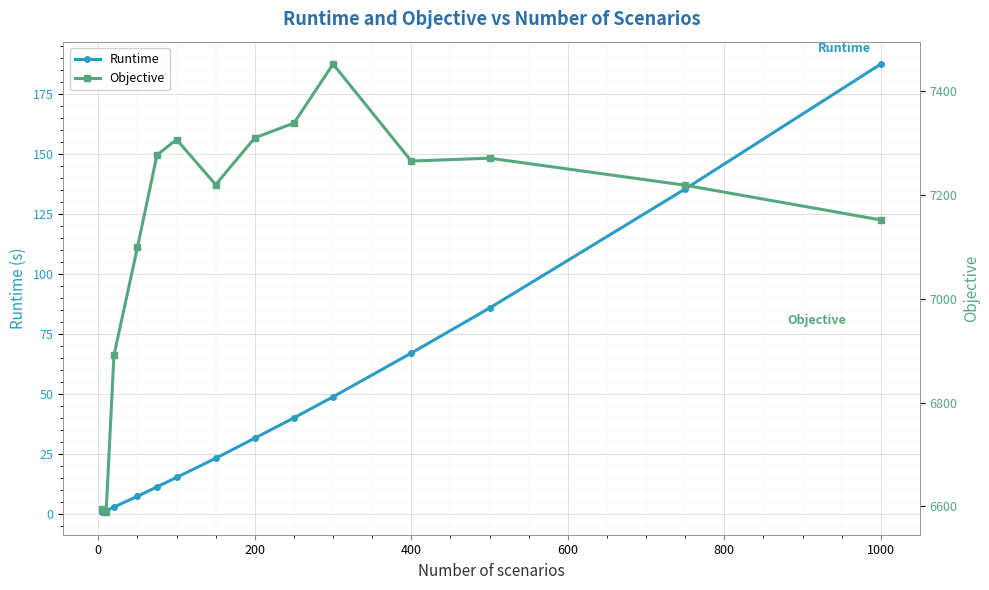

Rank the series by their average value, from highest to lowest.

Objective, Runtime